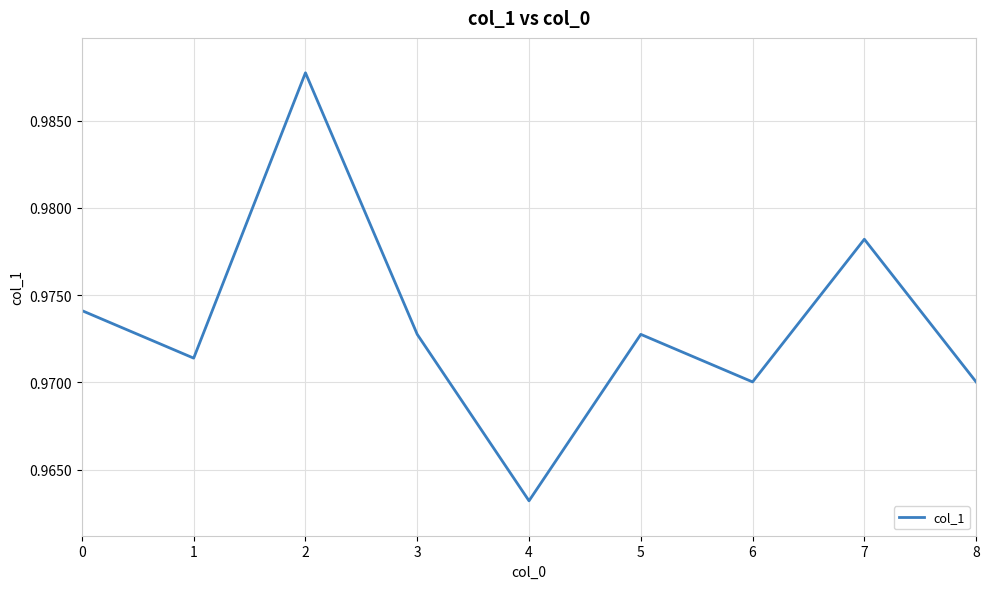

The chart shows a value of 1.4 at 8. True or false?

False